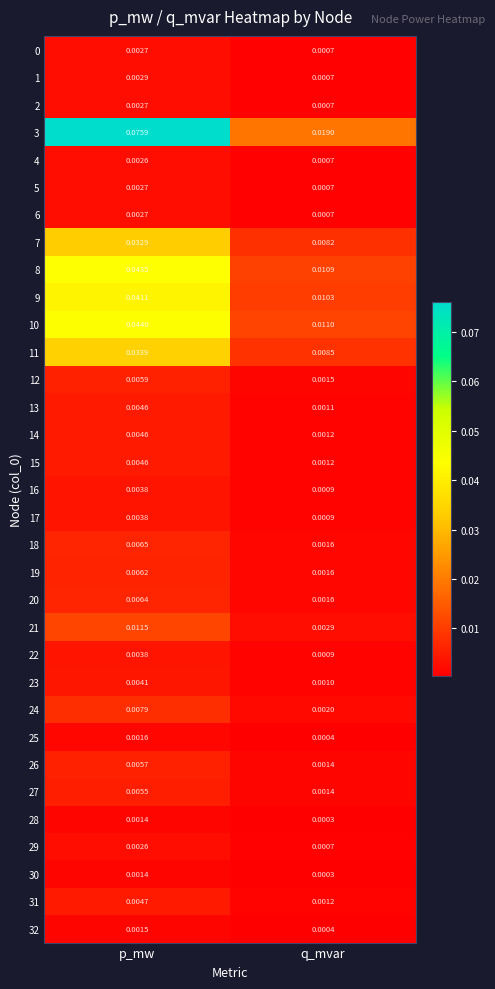

Is the value of 23 at q_mvar greater than the value of 28 at q_mvar?

Yes